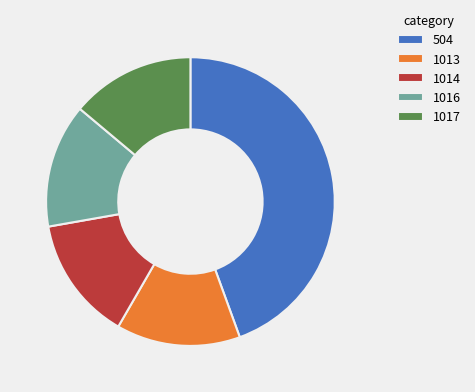

Is it true that 1014 is 8% of the pie?

False